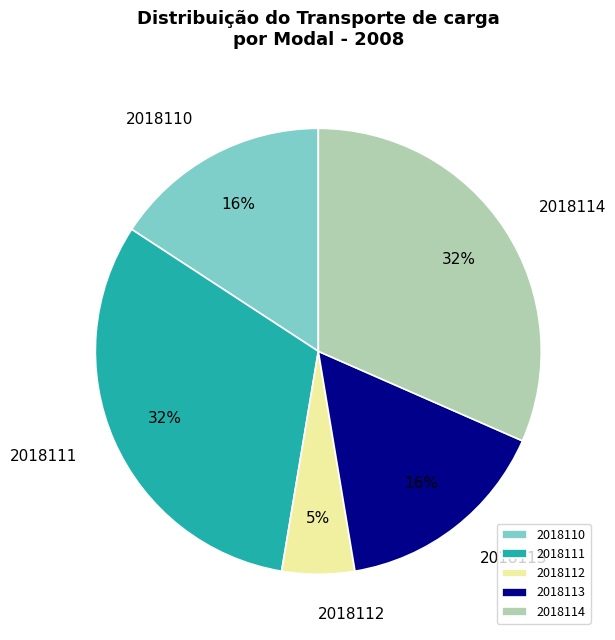

Is 2018111 the majority of the pie?

No